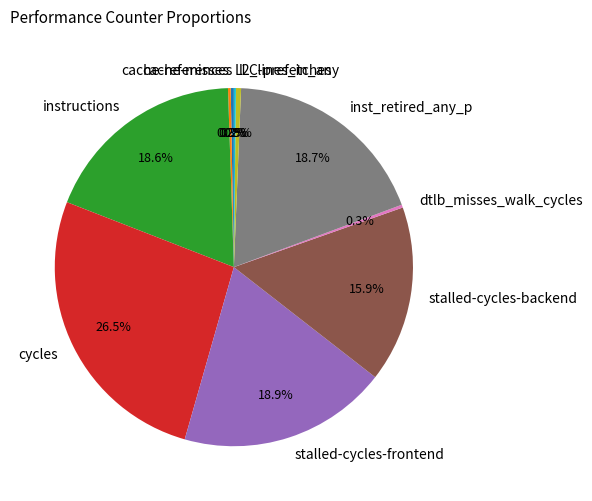

What is the largest slice in the pie chart?

cycles